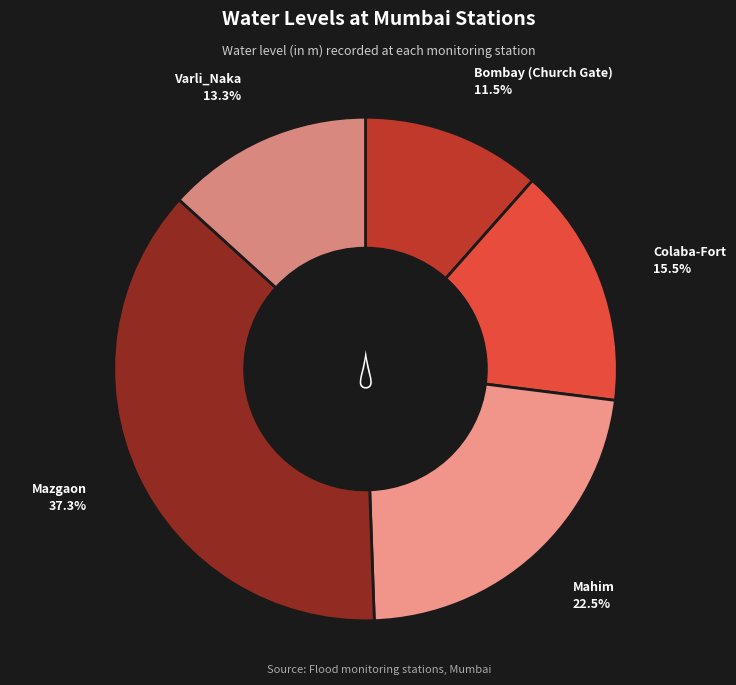

Is the sum of Colaba-Fort and Varli_Naka greater than half?

No